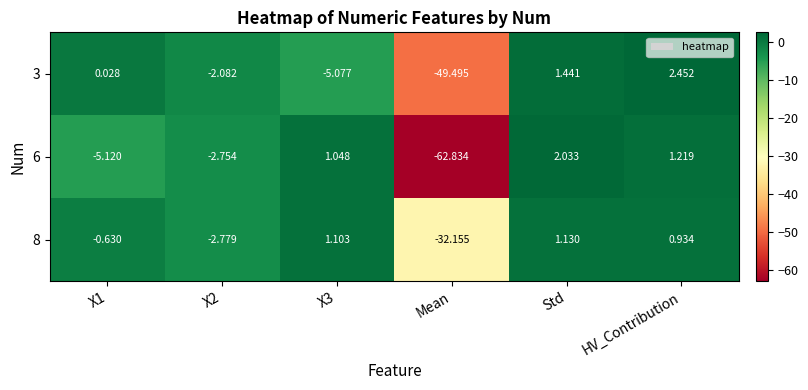

At which category is the sum across all series the highest?

HV_Contribution